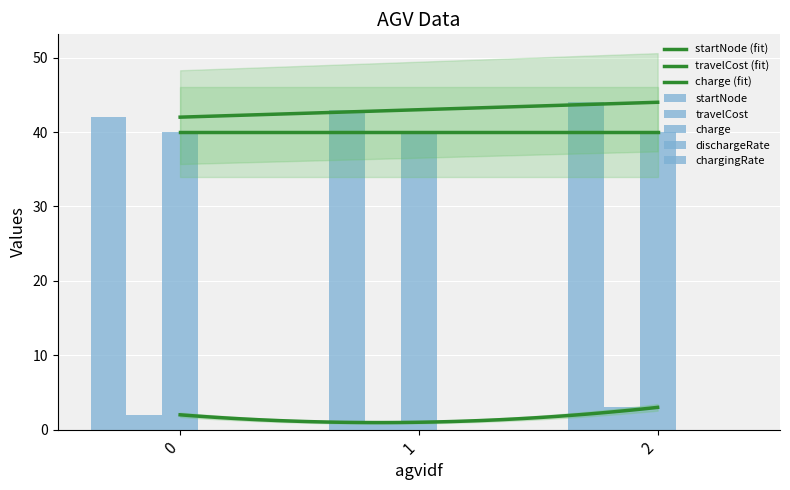

What are all the series names shown in the legend?

startNode, travelCost, charge, dischargeRate, chargingRate